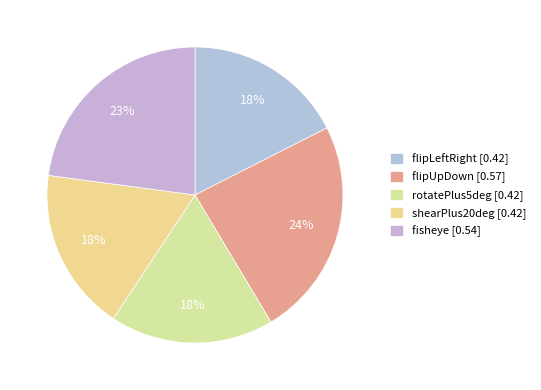

What percentage is NOT represented by shearPlus20deg?

82.2%